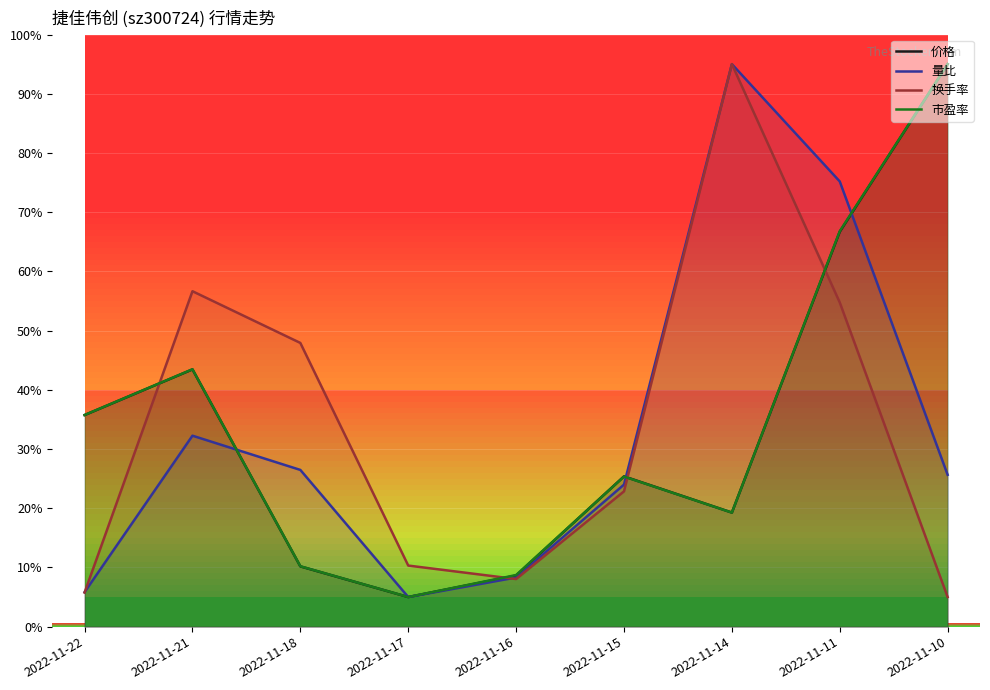

What value does the 量比 series have at 2022-11-22?

9.3